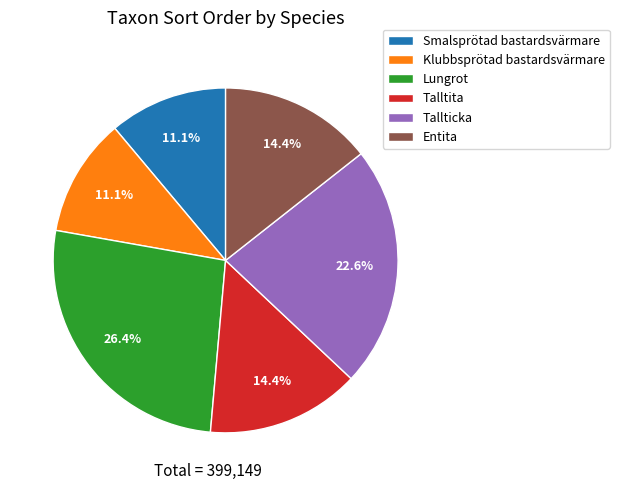

Which slice is the largest?

Lungrot